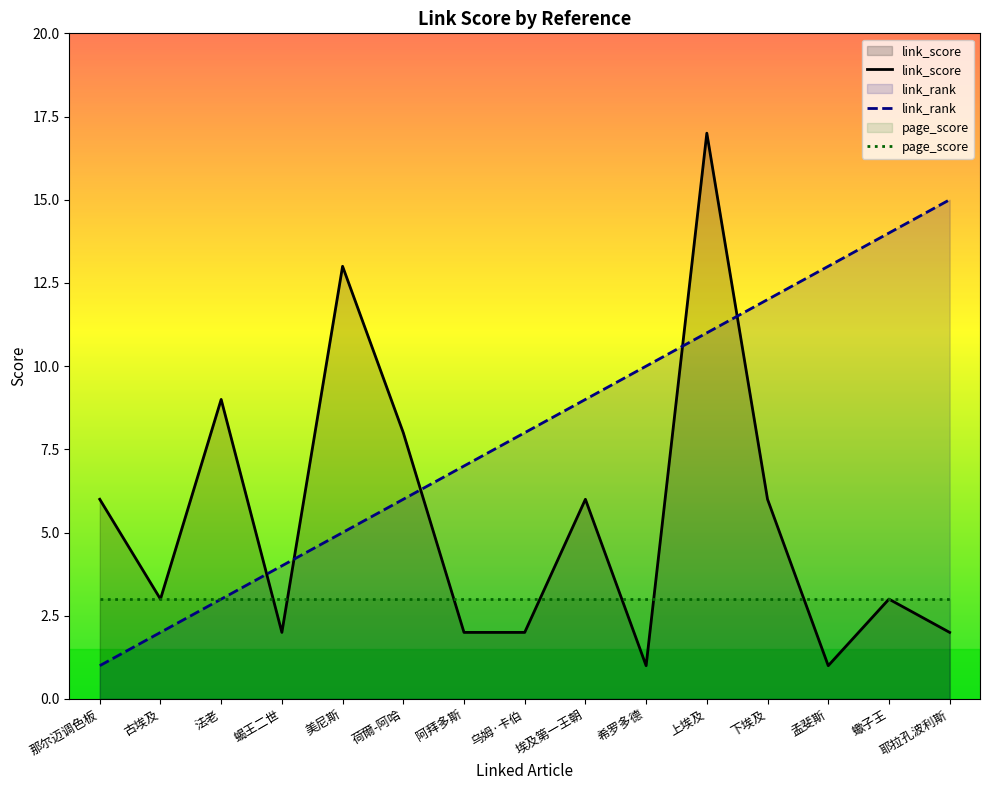

Where does the link_score series first go above 3?

那尔迈调色板